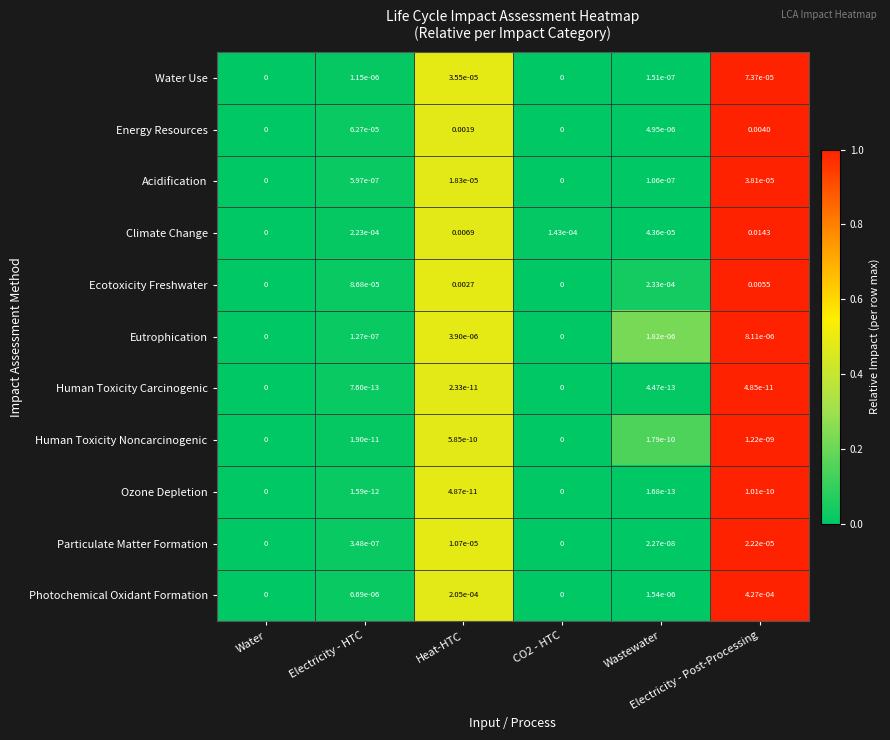

Which series has the widest spread of values?

Climate Change